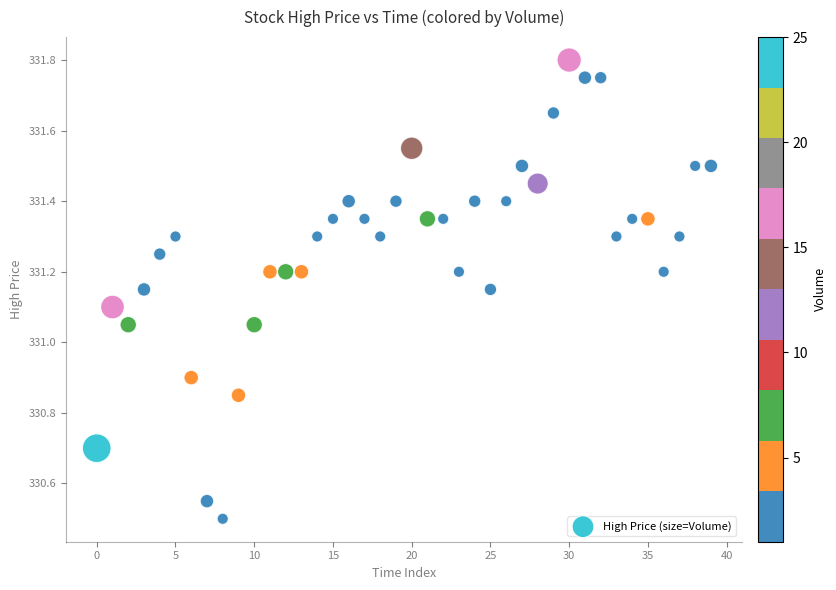

What is the range of Y values (max minus min)?

1.3